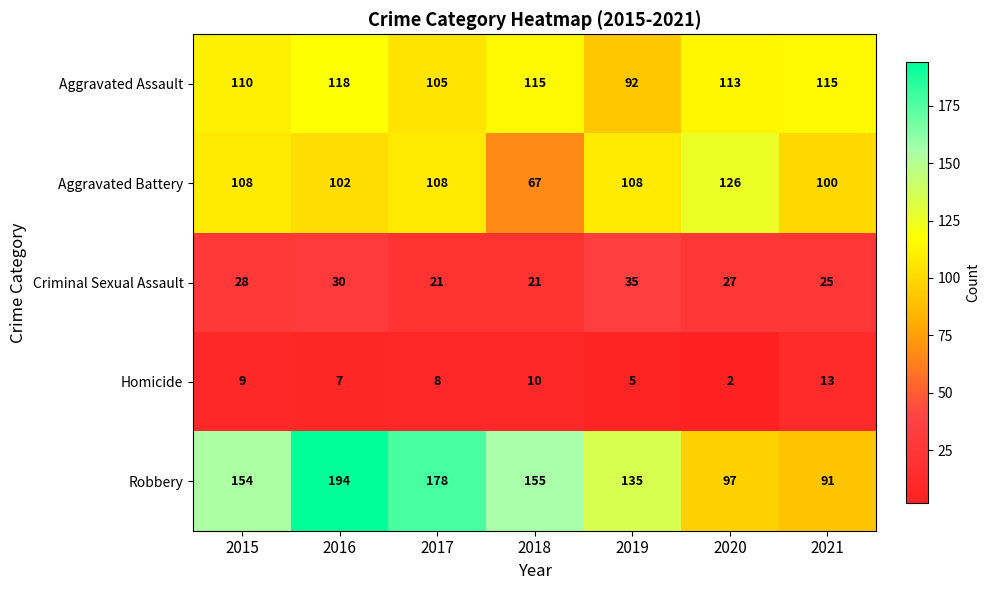

Which category has the highest value across all series?

2016